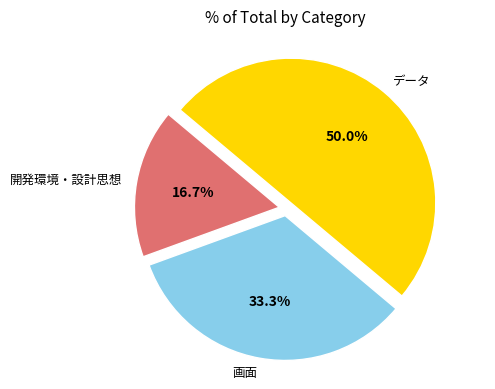

Count the number of slices in the pie.

3